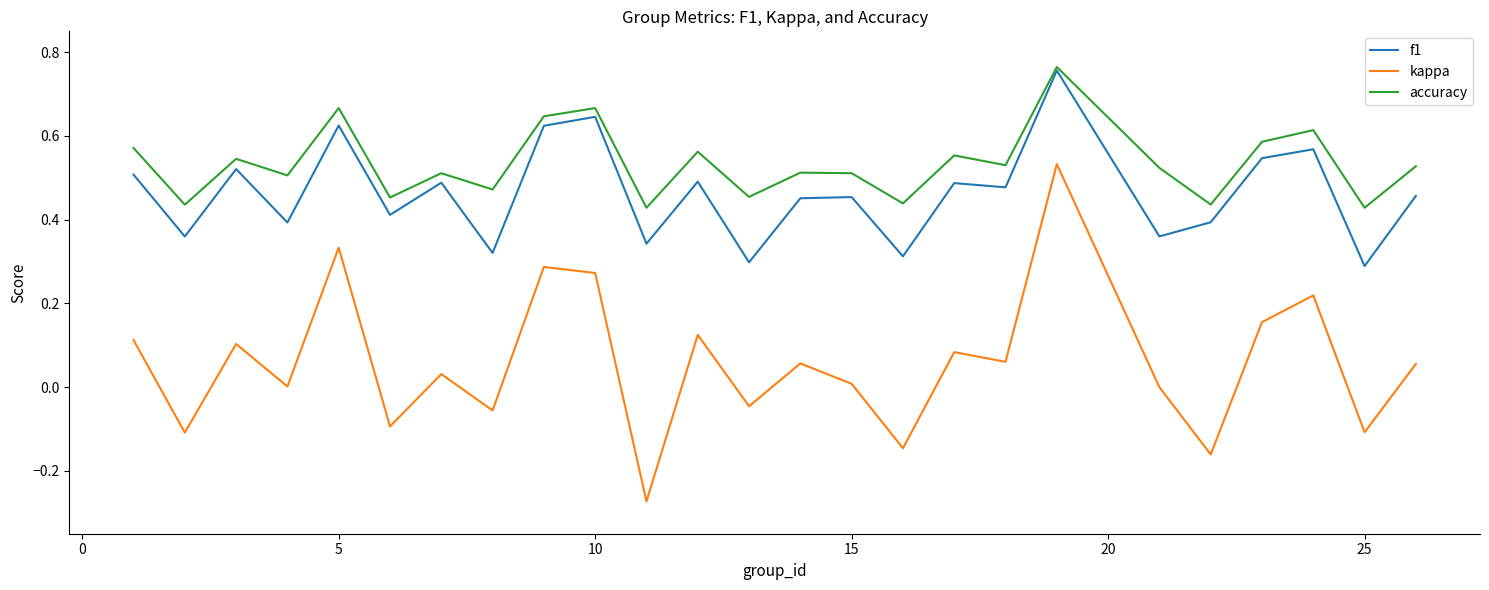

Which series has the largest range (max minus min)?

kappa